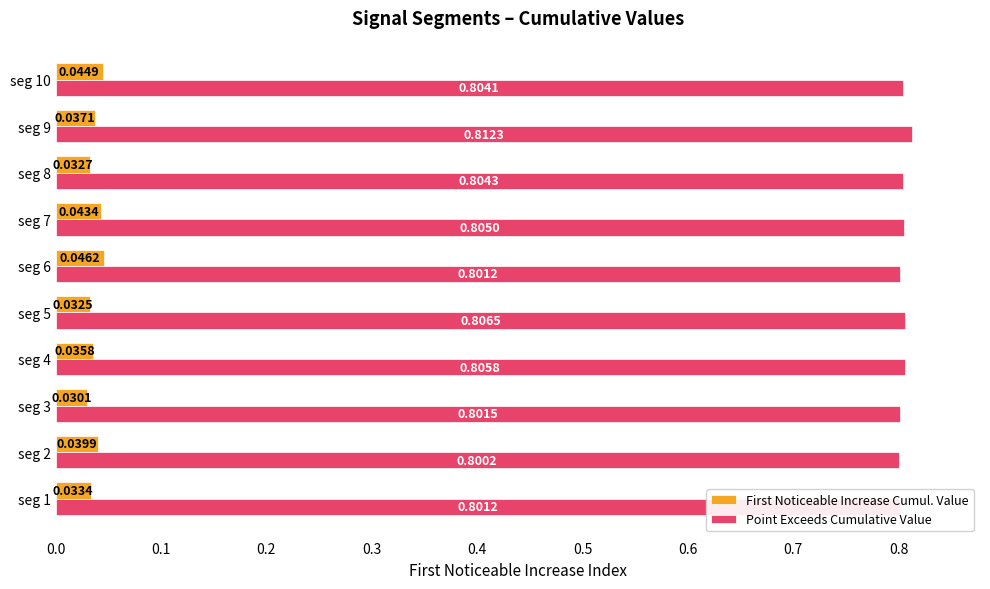

How many series are shown in this chart?

2